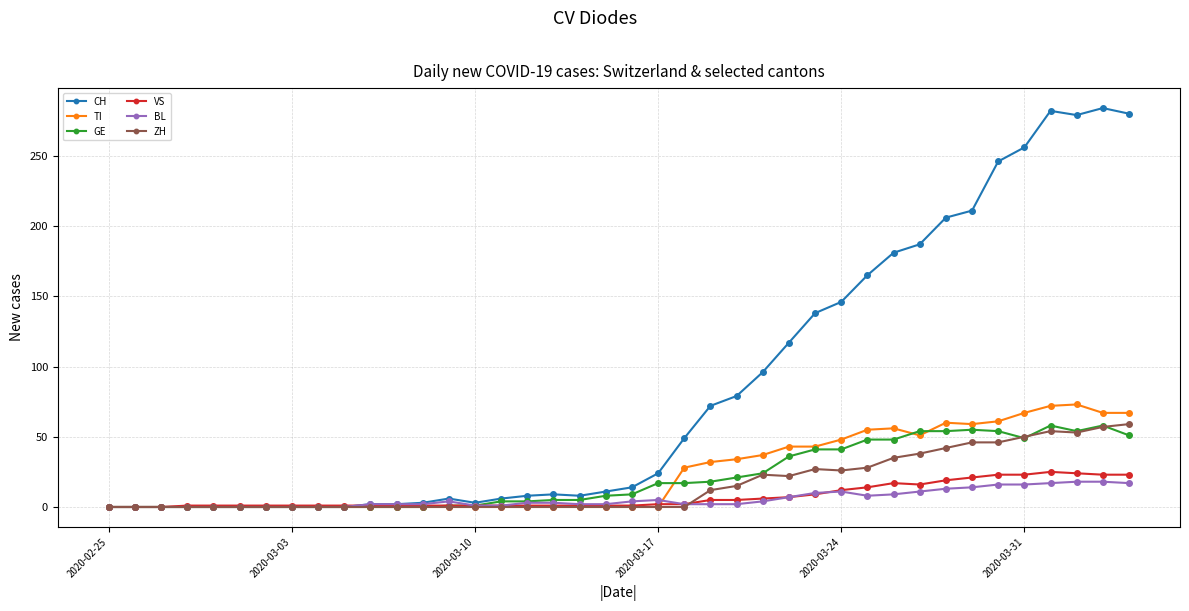

Which series has the largest total across all categories?

CH